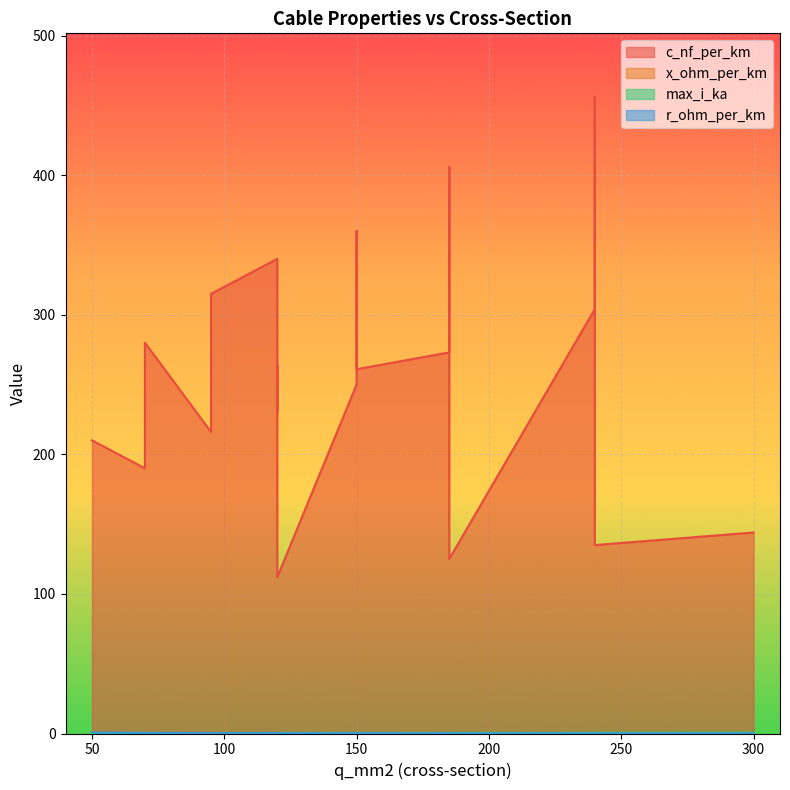

Read the r_ohm_per_km value at 95.

0.3